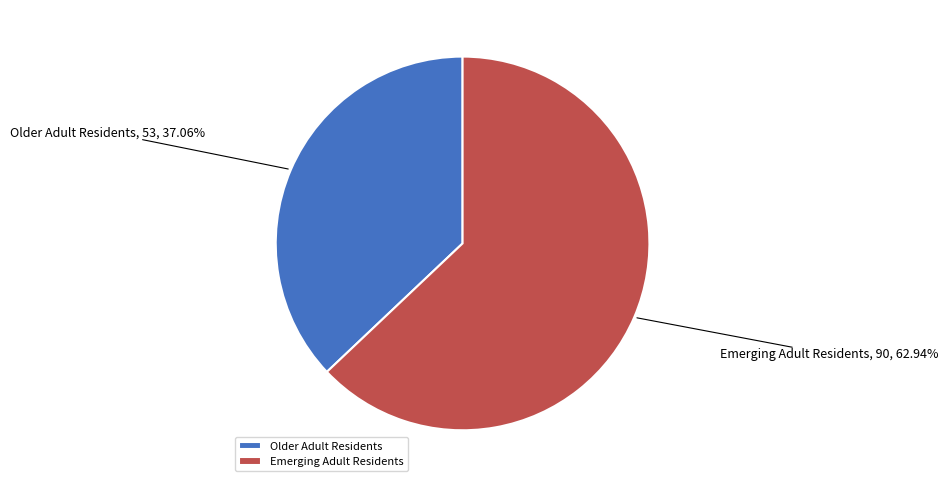

What percentage is the Emerging Adult Residents slice, to the nearest percent?

63%